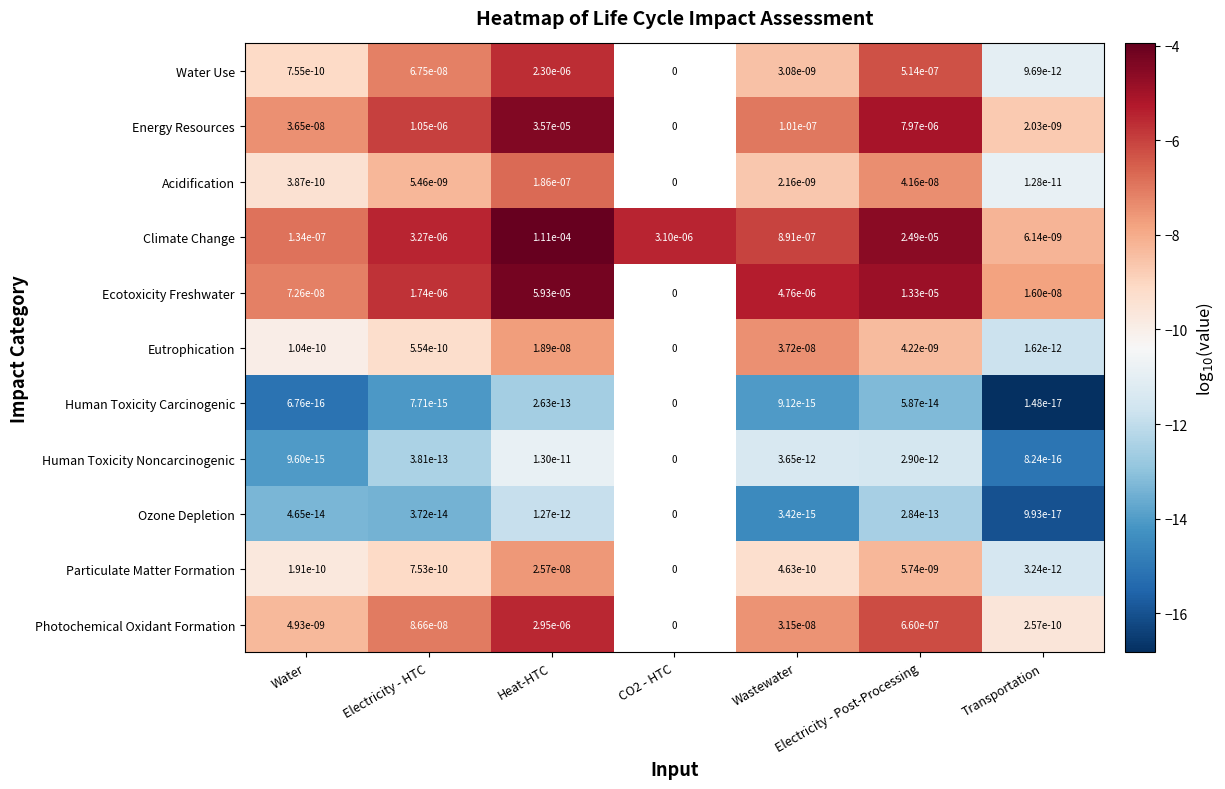

How many data points does each series have?

7